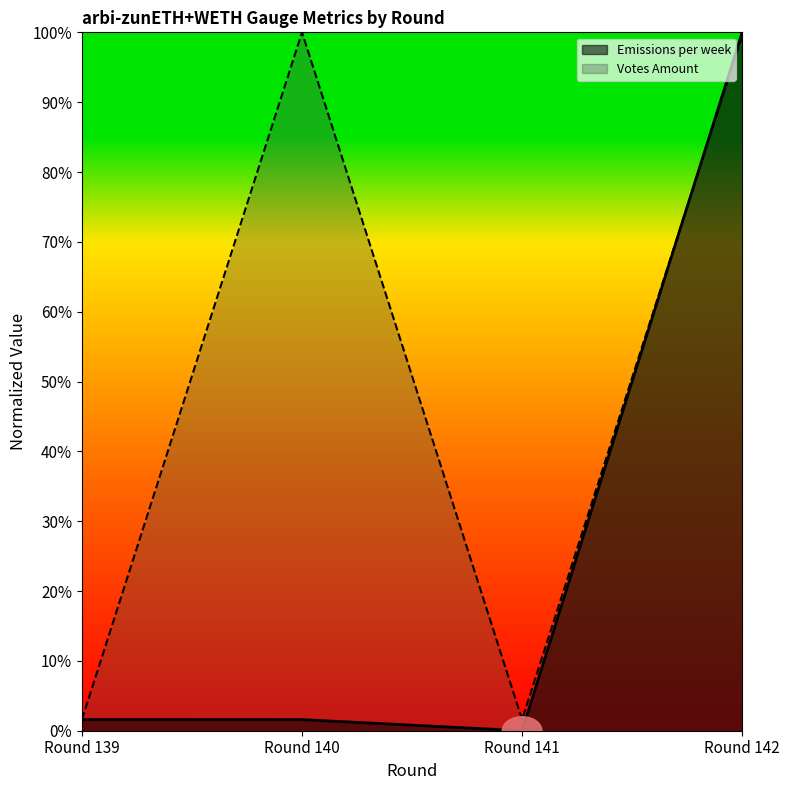

List the labels in order of Emissions per week value, smallest first.

Round 141, Round 140, Round 139, Round 142